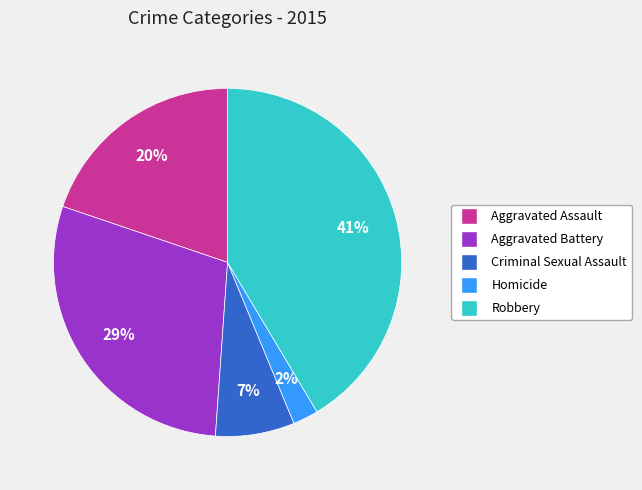

How many slices are in this pie chart?

5